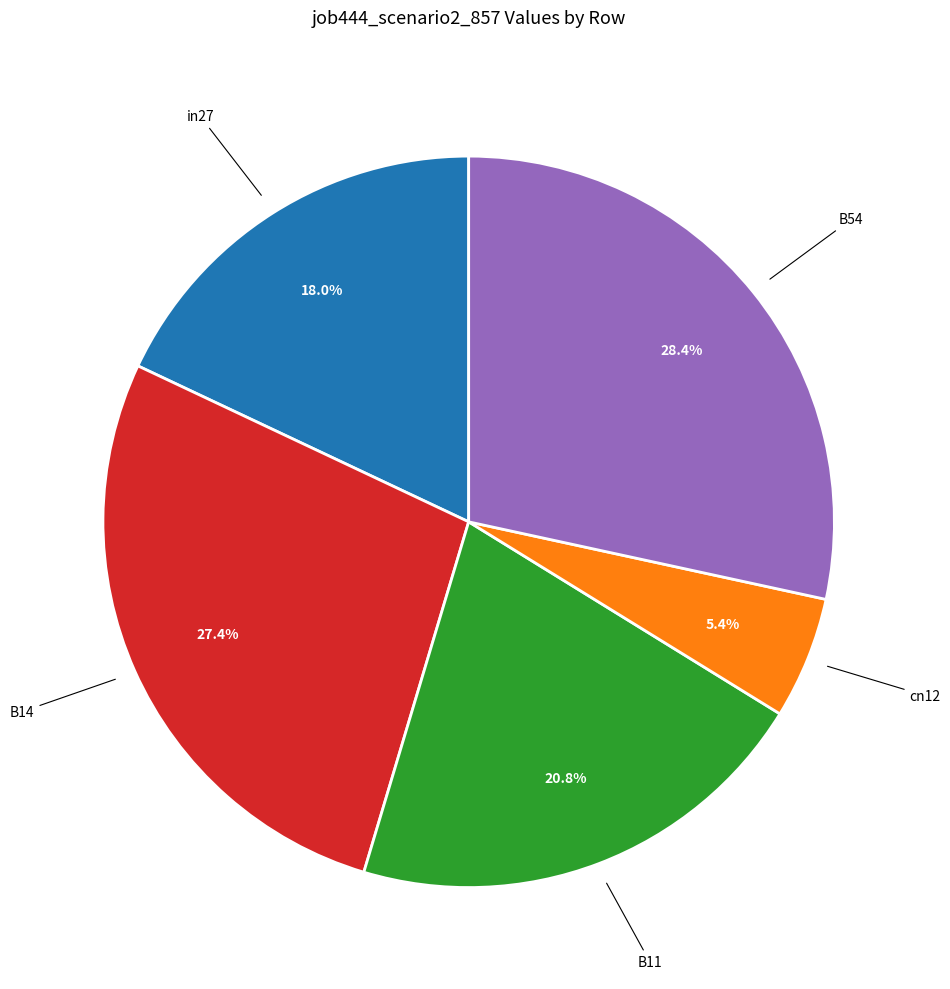

Does any single category account for the majority?

No